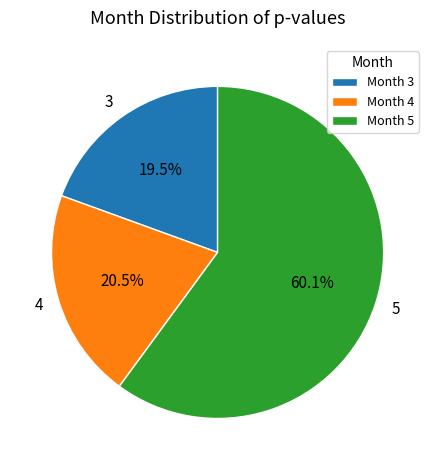

Is there a majority slice in this chart?

Yes